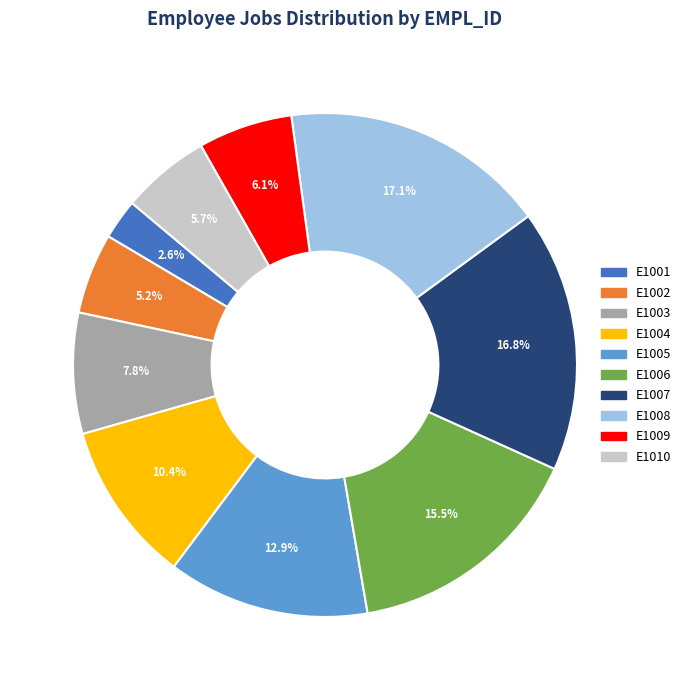

How many slices are in this pie chart?

10